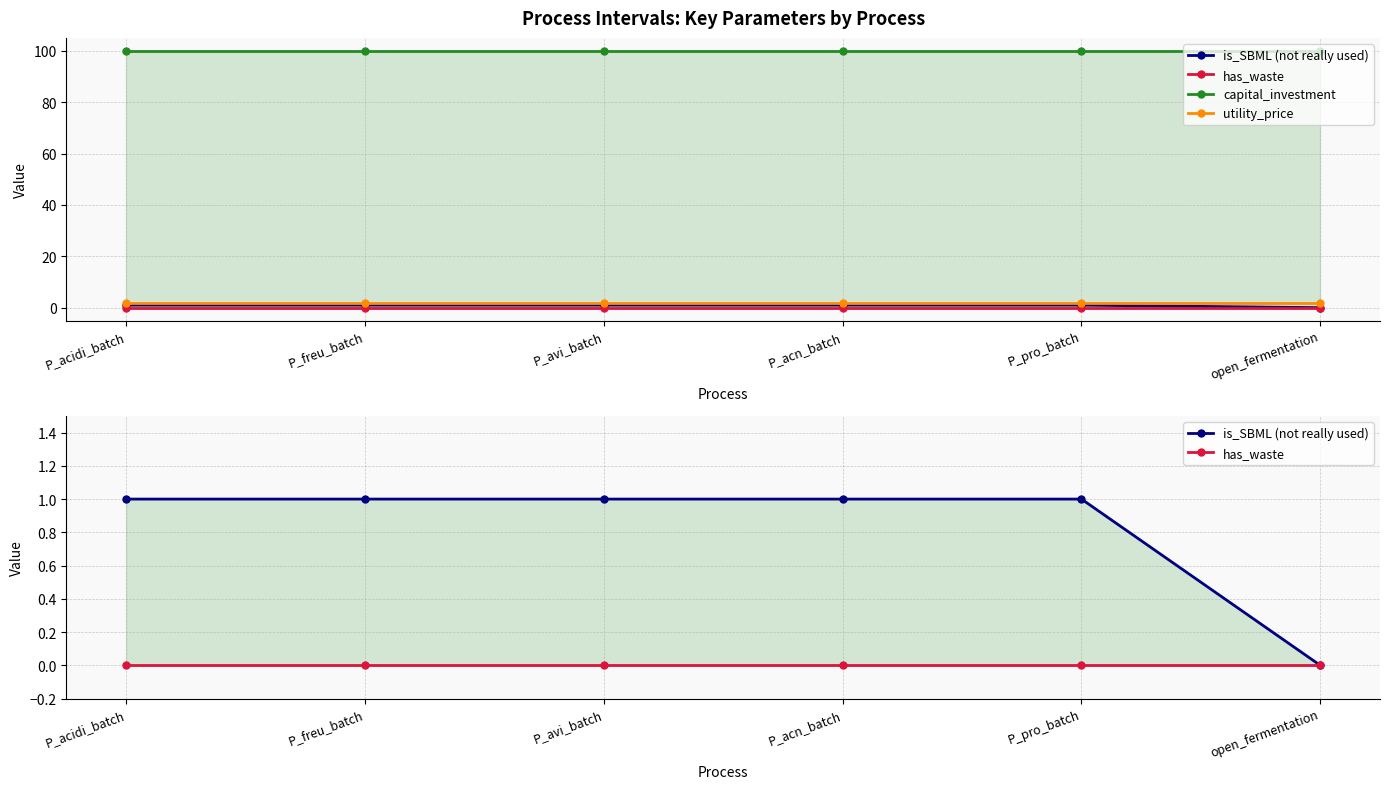

Which series has the largest range (max minus min)?

is_SBML (not really used)